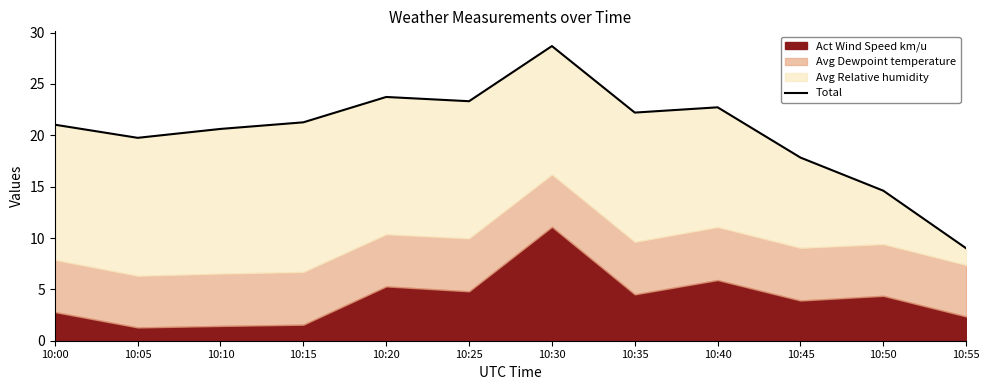

Approximately how many times larger is the value at 10:20 compared to 10:25?

1.0